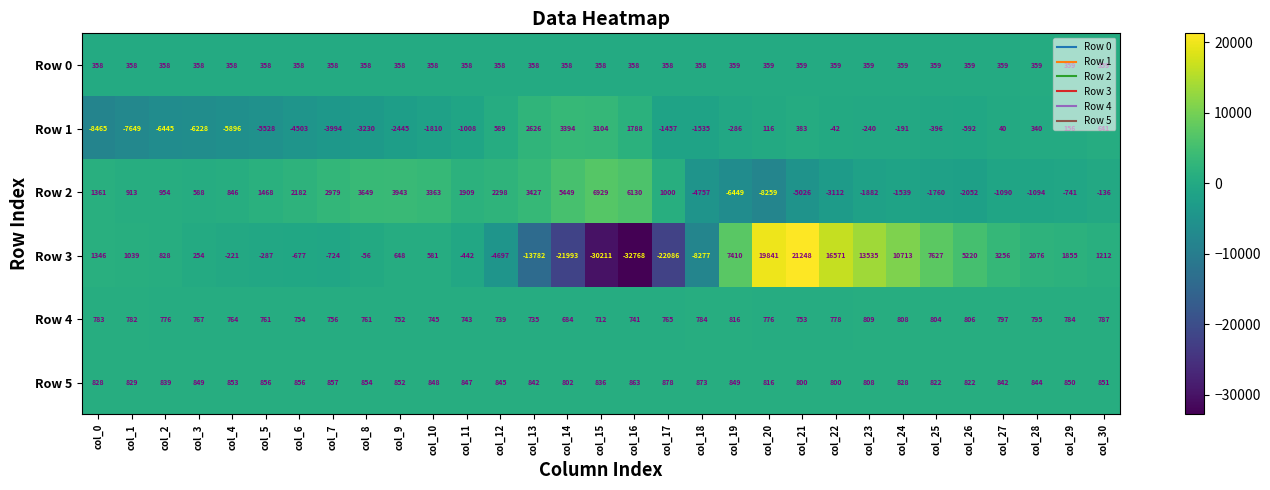

What is the sum of the Row 1 values at col_8 and col_23?

-3470